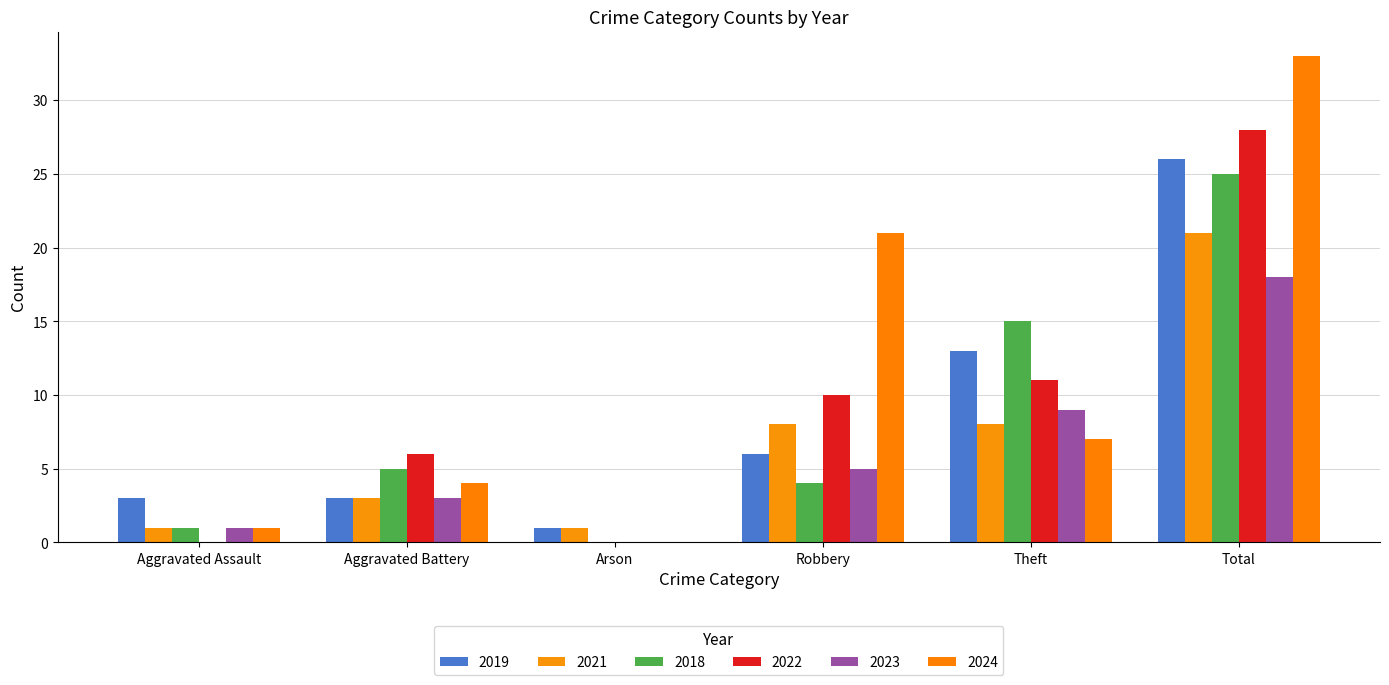

The 2024 series shows 2 at Aggravated Assault. True or false?

False